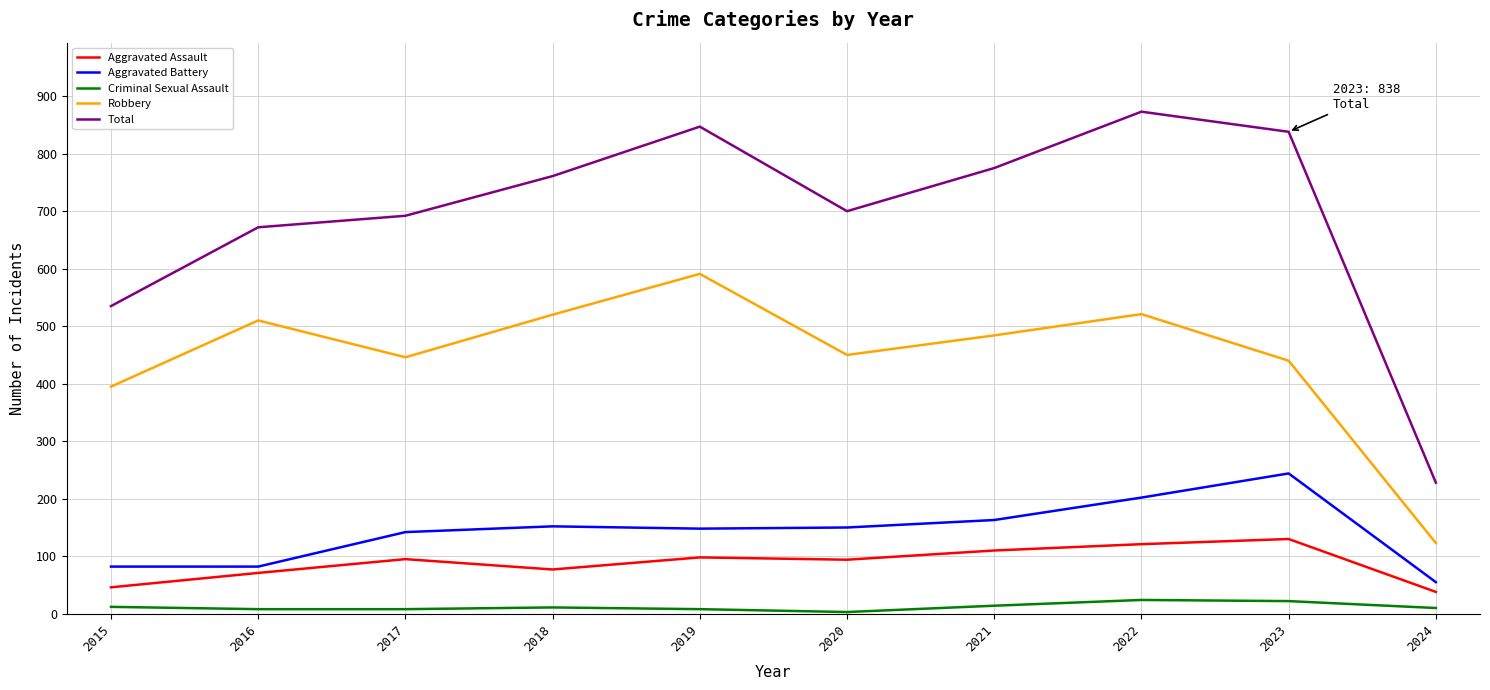

List the series in order of their peak value, highest first.

Total, Robbery, Aggravated Battery, Aggravated Assault, Criminal Sexual Assault